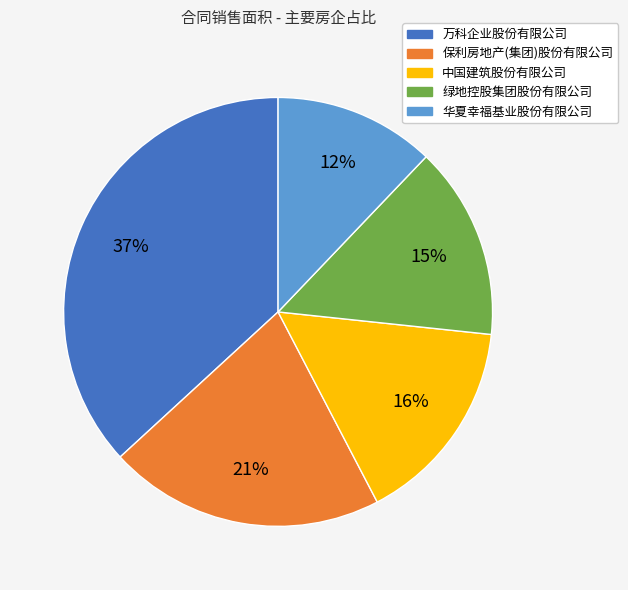

Does 中国建筑股份有限公司 account for over 50% of the chart?

No